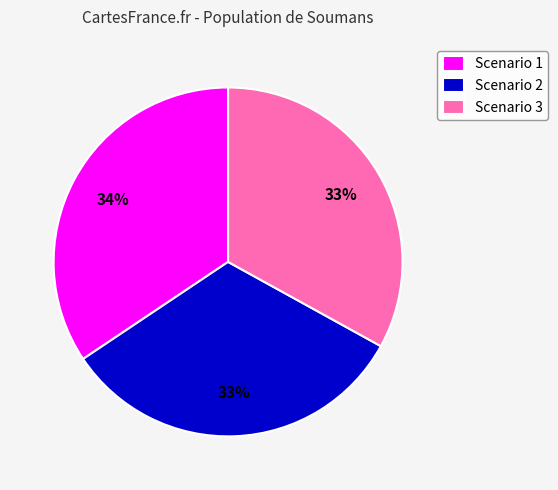

The Scenario 2 slice represents 46% of the pie. True or false?

False